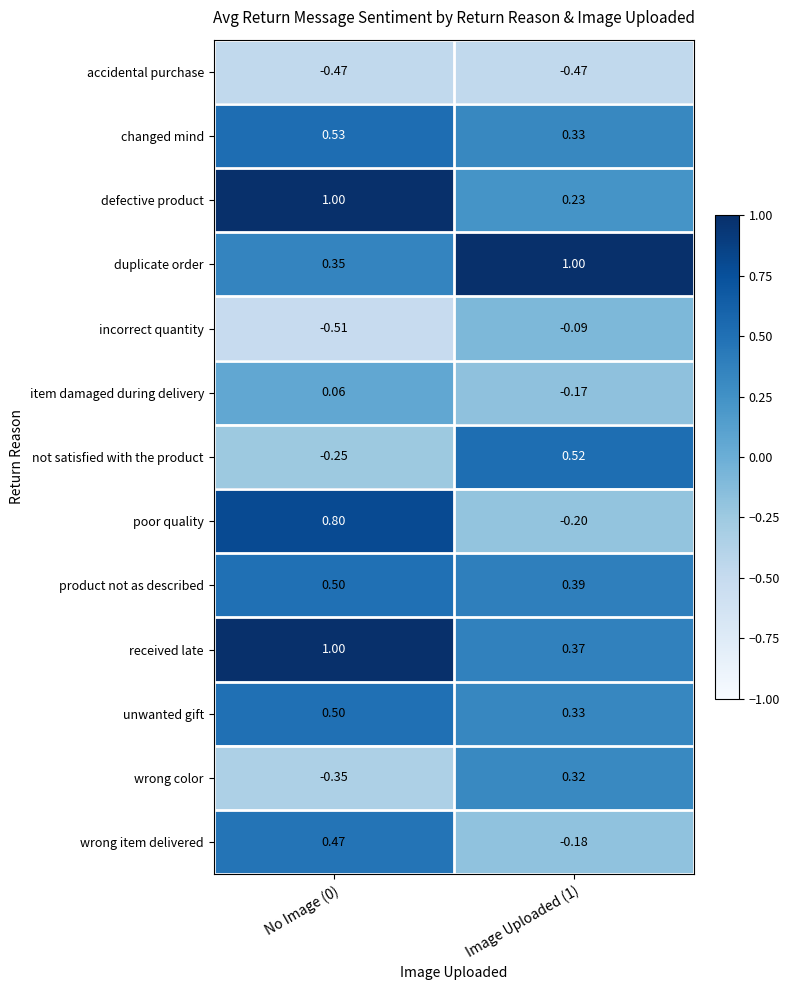

Is the value of poor quality at Image Uploaded (1) greater than the value of item damaged during delivery at Image Uploaded (1)?

No